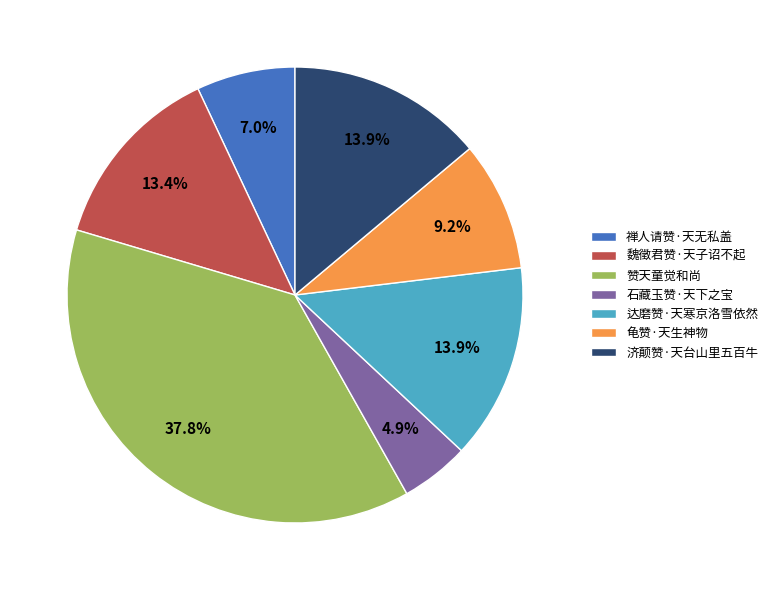

How many slices are in this pie chart?

7